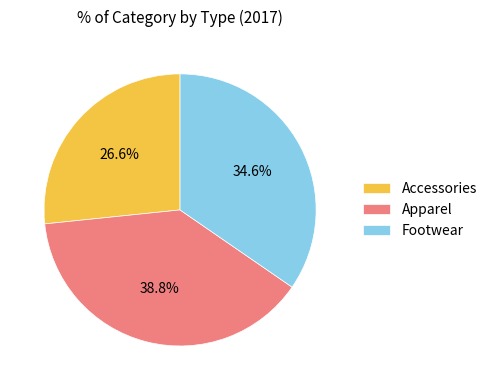

True or false: Footwear accounts for 29% of the total.

False